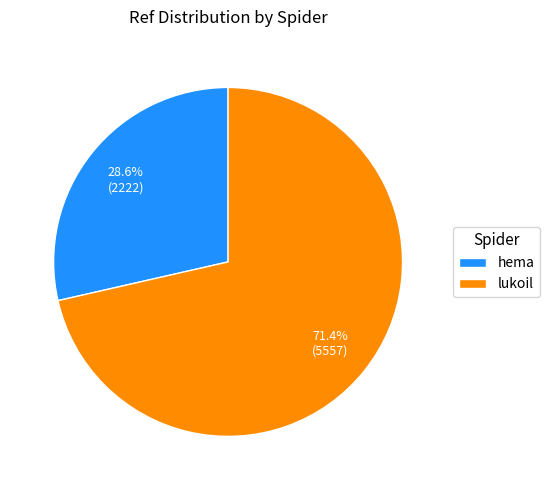

Is hema the majority of the pie?

No